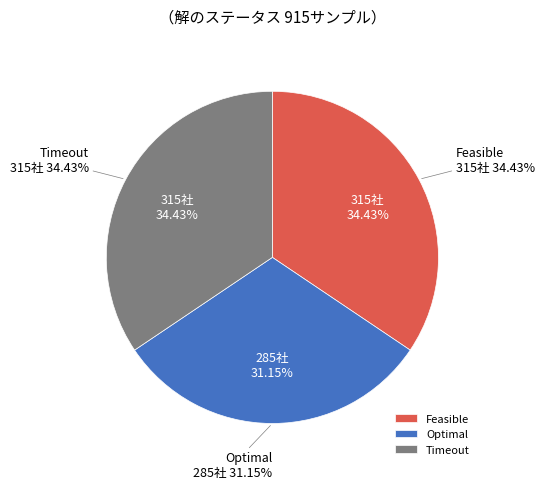

True or false: Optimal accounts for 31% of the total.

True